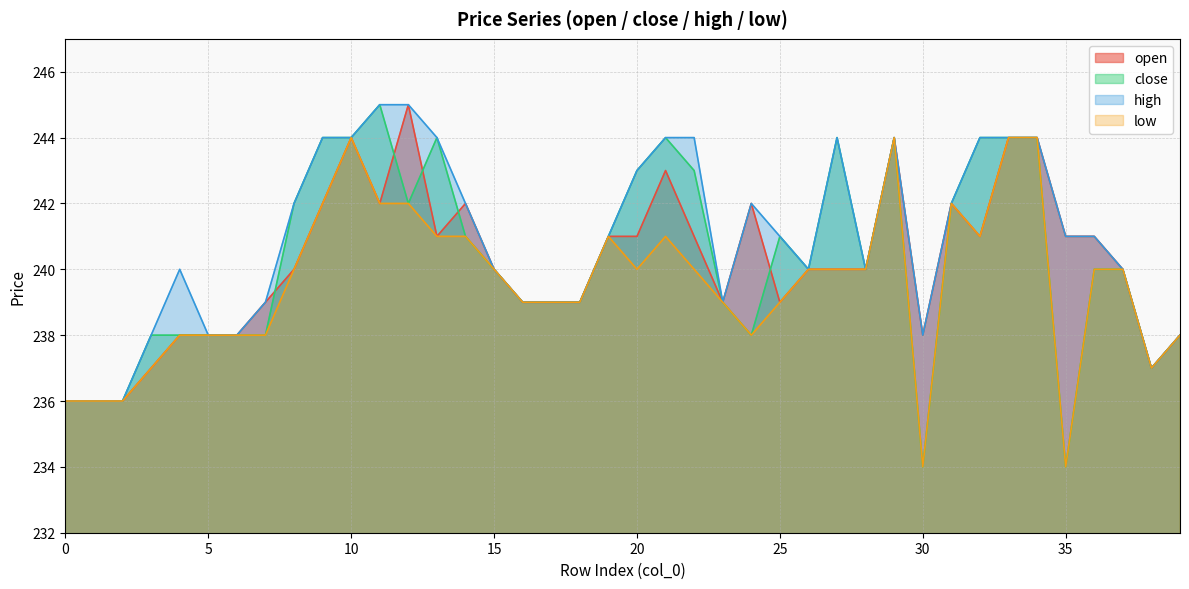

How many data points in high are above 241?

17